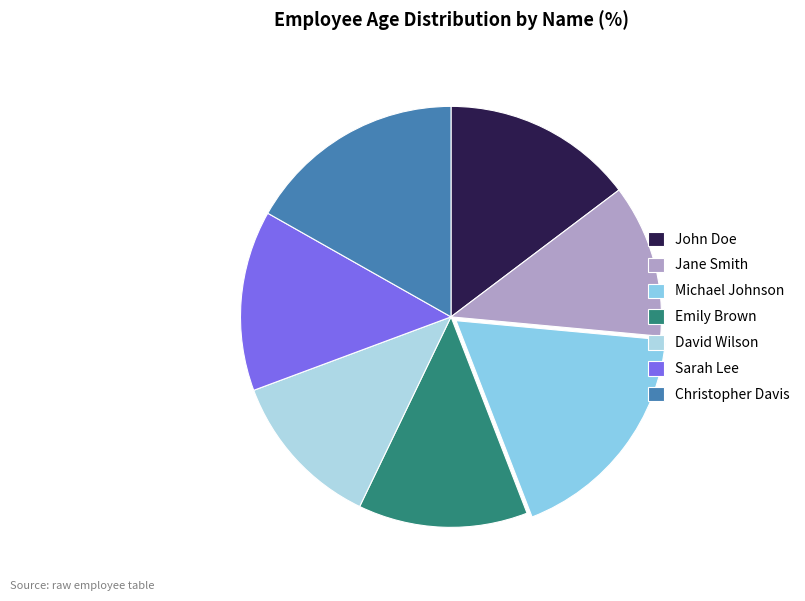

Which slice is the largest?

Michael Johnson